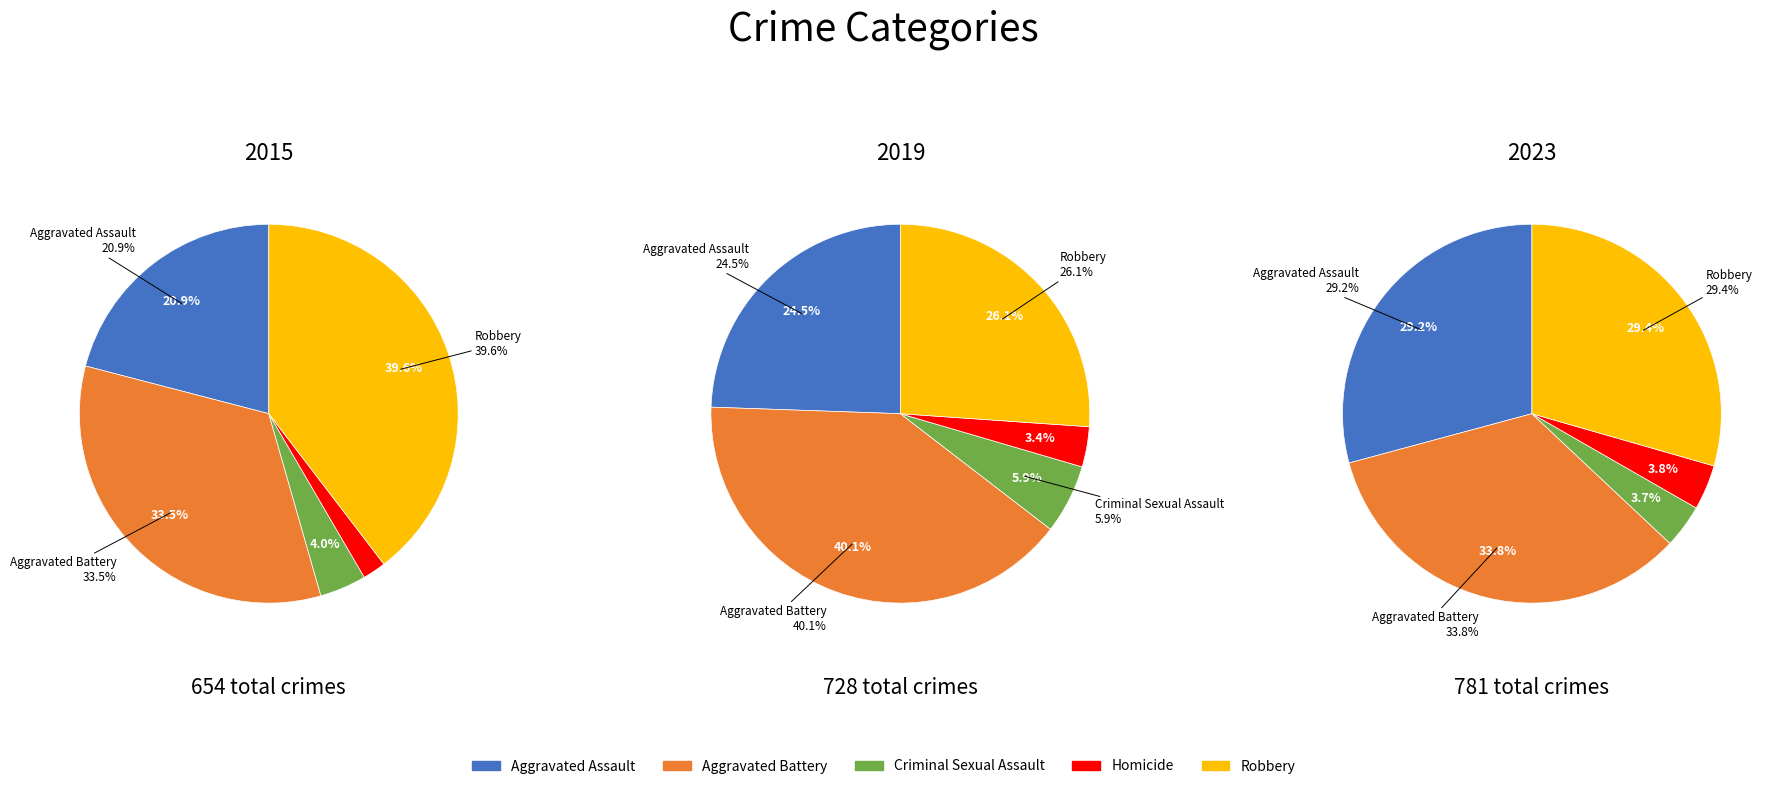

What portion of the pie excludes Criminal Sexual Assault?

96.3%